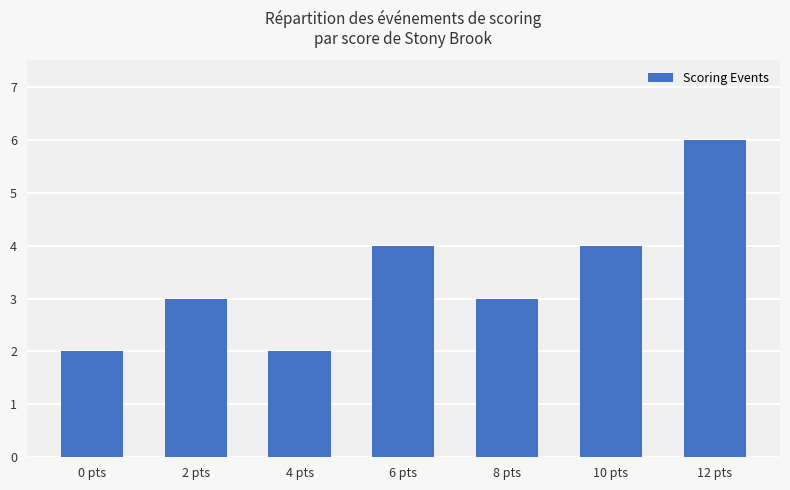

Reading left to right, what are all the values shown in this chart?

2	3	2	4	3	4	6